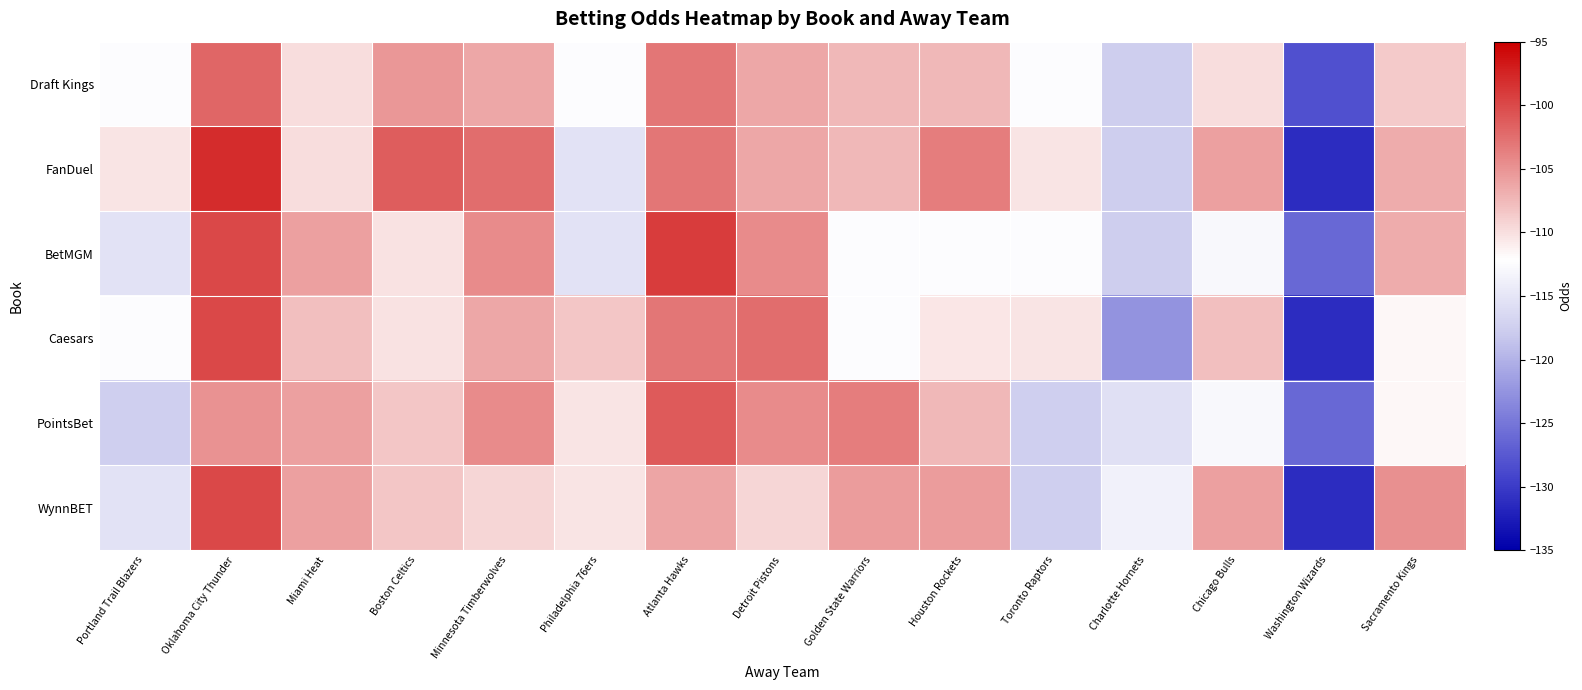

Which has a higher value, Chicago Bulls or Detroit Pistons?

Detroit Pistons